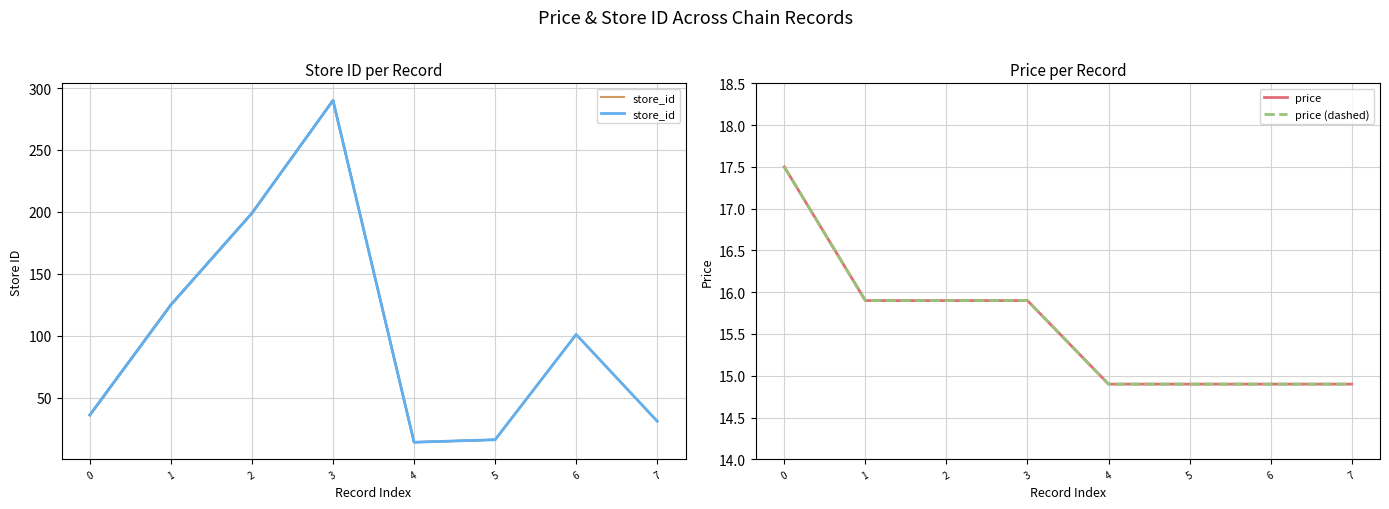

How many intersections are there between price and store_id?

2